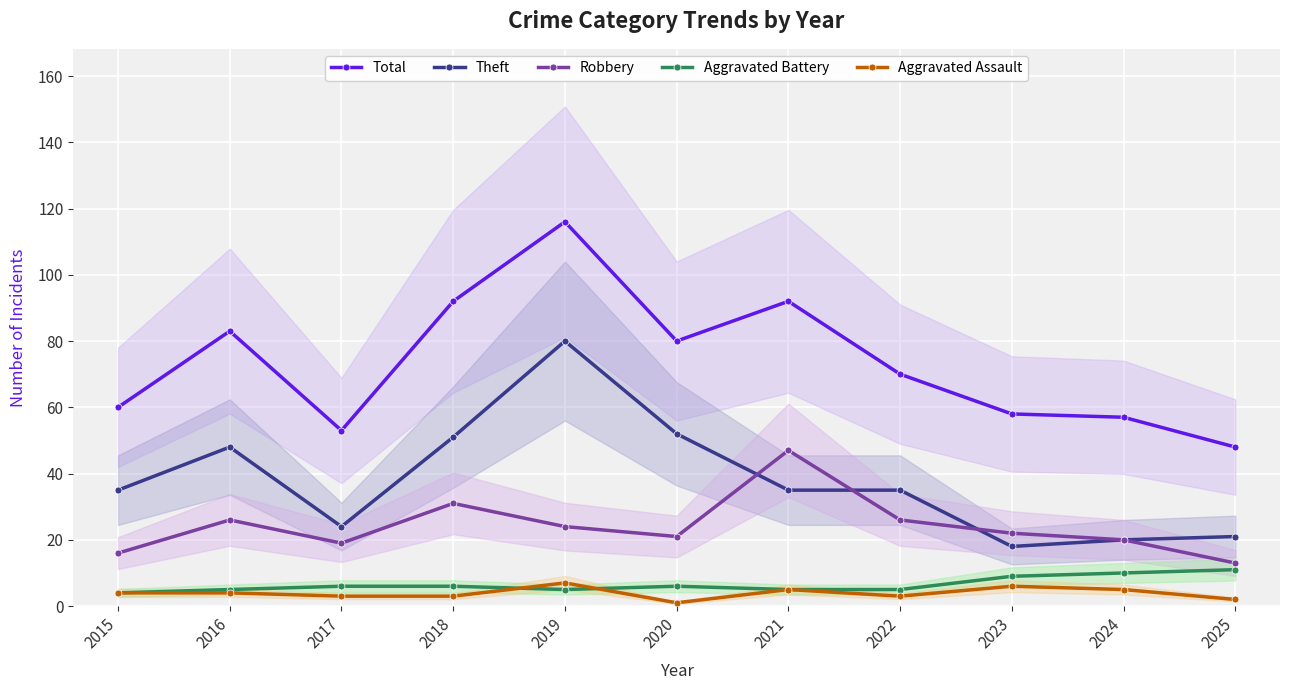

What is the average value of the Aggravated Battery series?

7